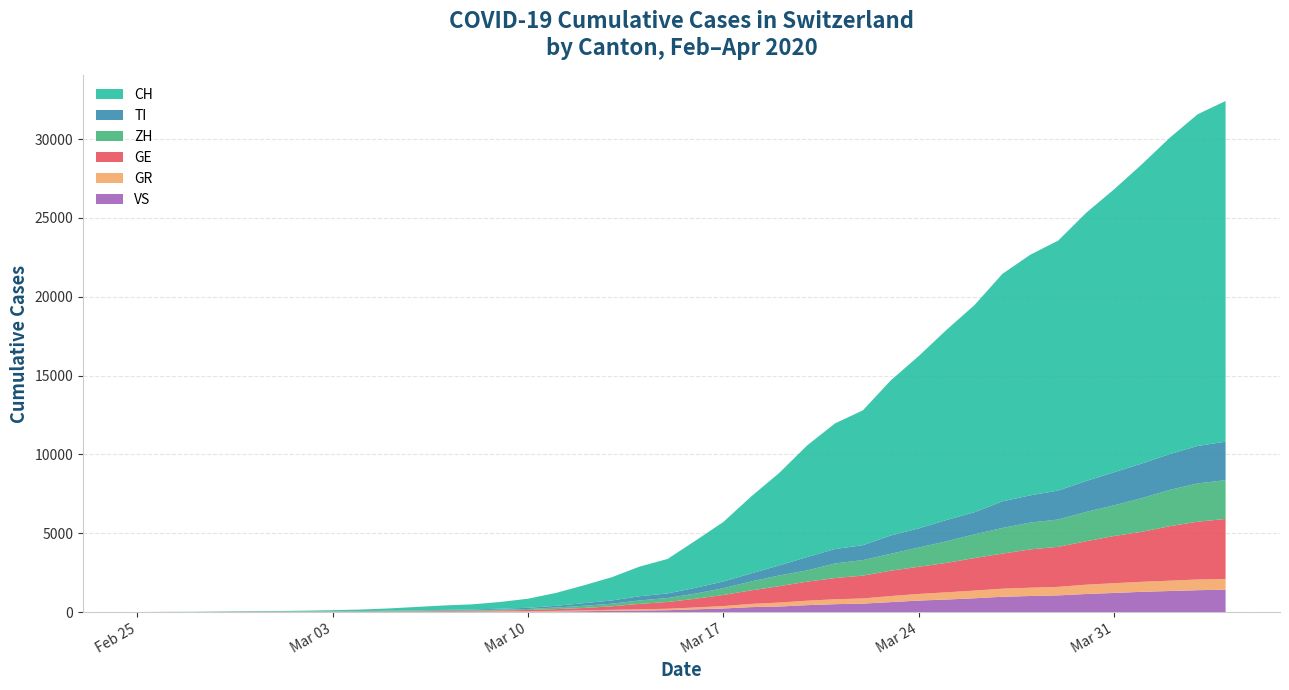

Reading left to right, transcribe all the data shown in this chart.

CH: 0	4	8	20	30	36	50	70	97	141	216	278	325	426	577	817	1132	1472	1883	2183	2989	3774	4879	5861	7075	7967	8551	9835	10930	12061	13138	14426	15259	15851	17005	17942	18979	20062	21035	21605
TI: 0	1	1	1	2	2	4	8	13	25	28	41	49	61	75	108	163	206	265	293	368	426	511	638	849	916	945	1162	1209	1354	1401	1688	1727	1837	1962	2091	2195	2271	2377	2442
ZH: 0	2	2	2	6	7	10	13	15	23	29	34	40	49	62	101	140	163	218	250	326	429	568	679	711	925	984	1073	1221	1368	1500	1627	1701	1733	1859	1947	2136	2300	2428	2461
GE: 0	1	1	5	9	10	11	14	15	18	27	40	42	57	77	111	152	224	347	431	552	706	859	1038	1208	1346	1449	1607	1725	1866	2066	2224	2428	2538	2753	2994	3171	3458	3667	3805
GR: 0	2	2	6	6	6	9	10	13	15	16	18	19	28	32	44	53	65	73	93	118	152	204	252	283	311	327	386	419	458	487	513	527	542	591	617	635	655	678	680
VS: 0	0	0	1	1	2	3	3	4	5	6	7	12	17	22	30	53	76	98	115	172	225	312	349	436	498	535	628	728	793	874	968	1017	1055	1144	1211	1282	1334	1385	1418